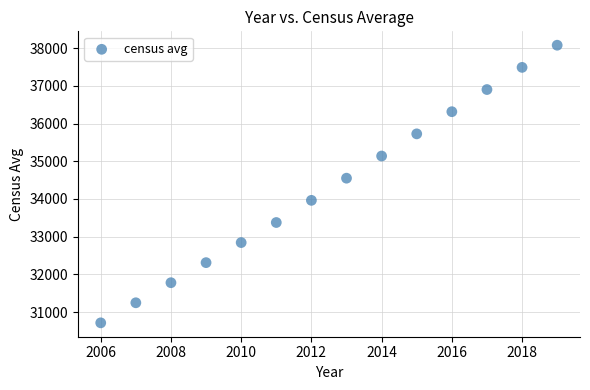

What is the range of Y values (max minus min)?

7366.0